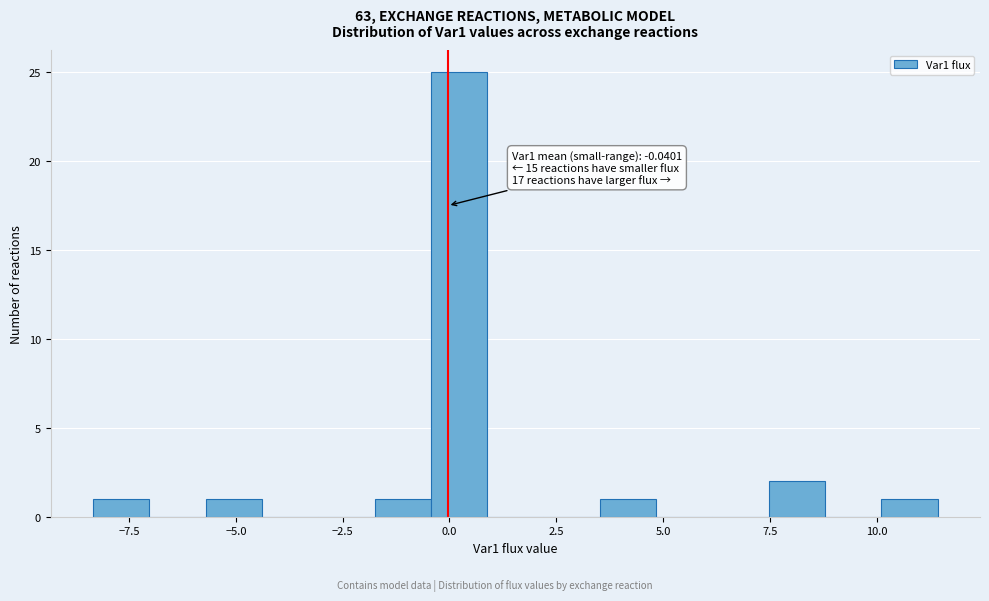

Around what value on the x-axis is the tallest bar? Give the approximate position of its centre, as read against the axis.

0.0